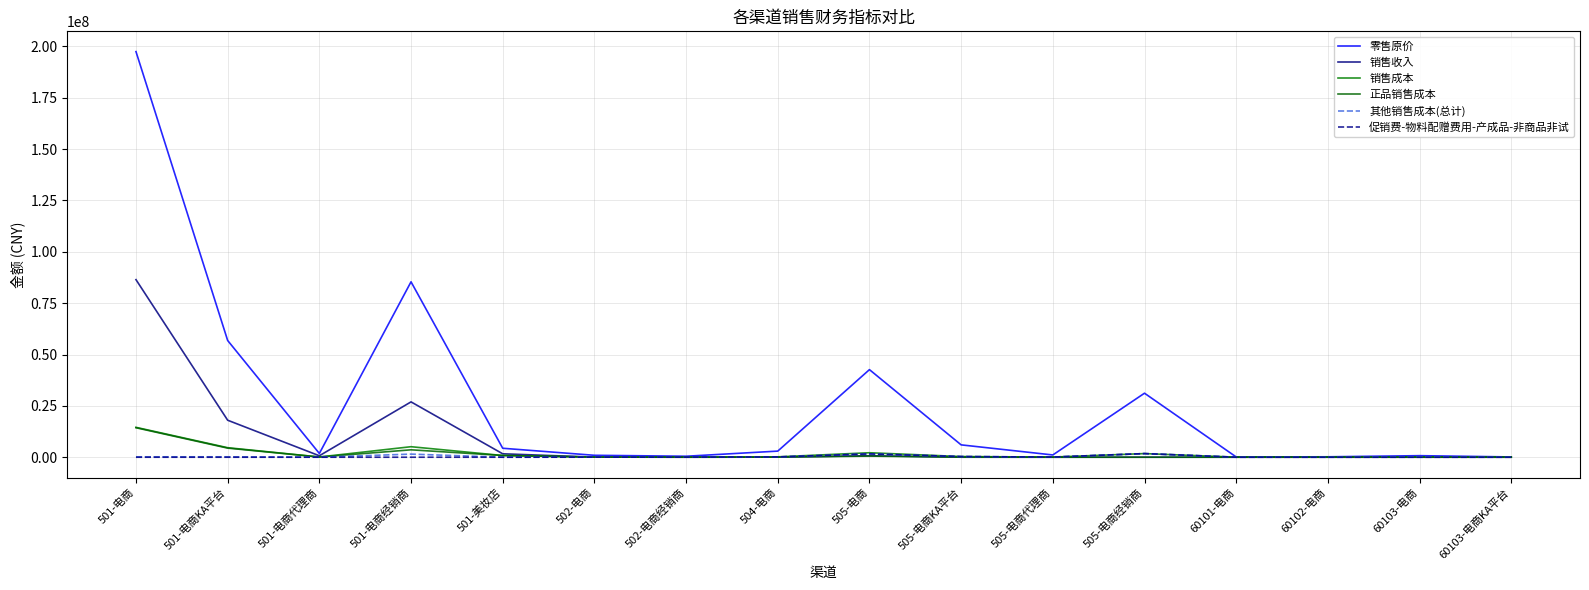

Reading right to left, transcribe all the data shown in this chart.

零售原价: 137845.0	756270.0	208685.0	132065.0	31167241.8	1102000.0	6014795.0	42645308.2	2975912.0	476125.0	936795.0	4362765.0	85400198.0	1829512.0	56829084.0	197478953.0
销售收入: 0.0	302.8	115.2	0.0	-0.2	0.0	14327.8	725254.9	36358.7	0.0	46160.2	1669022.1	26943573.1	708482.2	18013346.6	86453015.0
销售成本: 38008.4	207431.9	60083.2	33537.5	1766876.3	74115.6	330062.9	2182143.8	181567.6	37064.5	67195.3	834893.0	5119172.8	114535.8	4633726.3	14547719.4
正品销售成本: 0.0	9872.6	5553.2	10.0	-89.9	0.0	11219.5	554445.4	39323.4	0.0	39022.3	833918.9	3603834.4	94583.1	4433915.5	14355434.8
其他销售成本(总计): 38008.4	197559.3	54530.1	33527.5	1766966.2	74115.6	318843.4	1627698.4	142244.2	37064.5	28173.0	974.1	1515338.4	19952.7	199810.8	192284.6
促销费-物料配赠费用-产成品-非商品非试: 0.0	0.0	0.0	0.0	1766966.2	74115.6	318843.4	1627698.4	142244.2	37064.5	28173.0	0.0	0.0	0.0	0.0	0.0